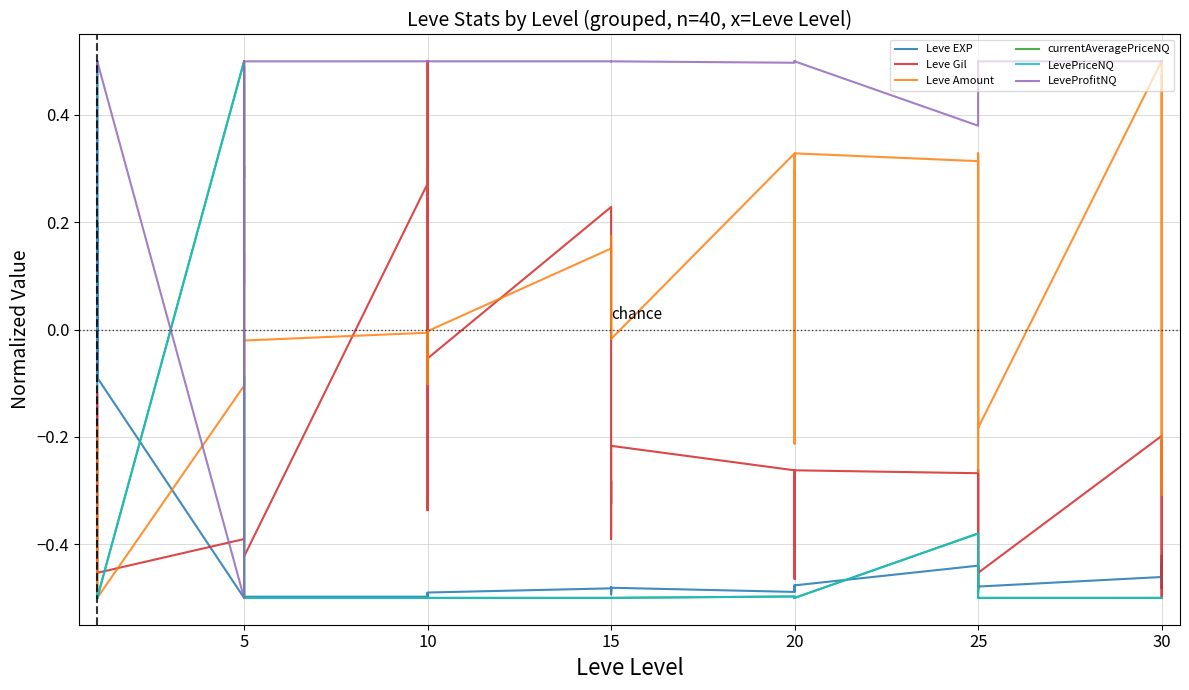

Is the value of currentAveragePriceNQ at 13 greater than the value of LevePriceNQ at 0?

Yes